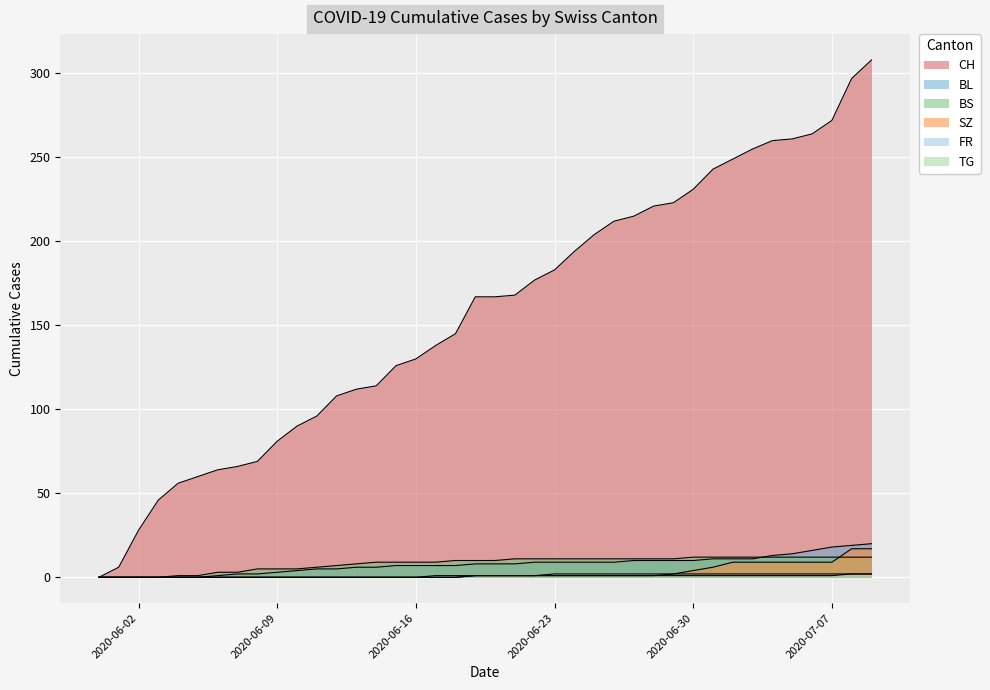

At which category does the chart reach its minimum across all series?

2020-06-02